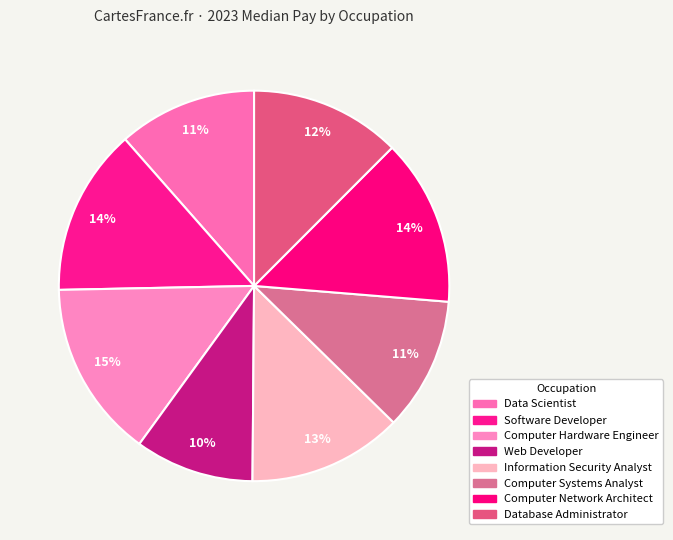

What percentage is the Computer Network Architect slice, to the nearest percent?

14%